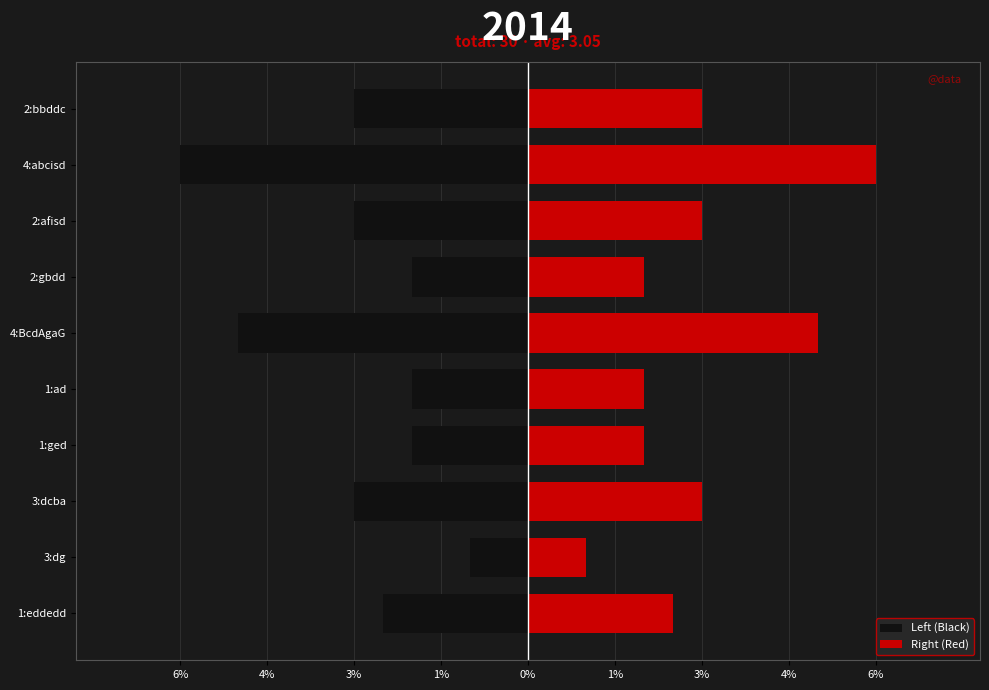

Does the chart contain stacked bars?

No